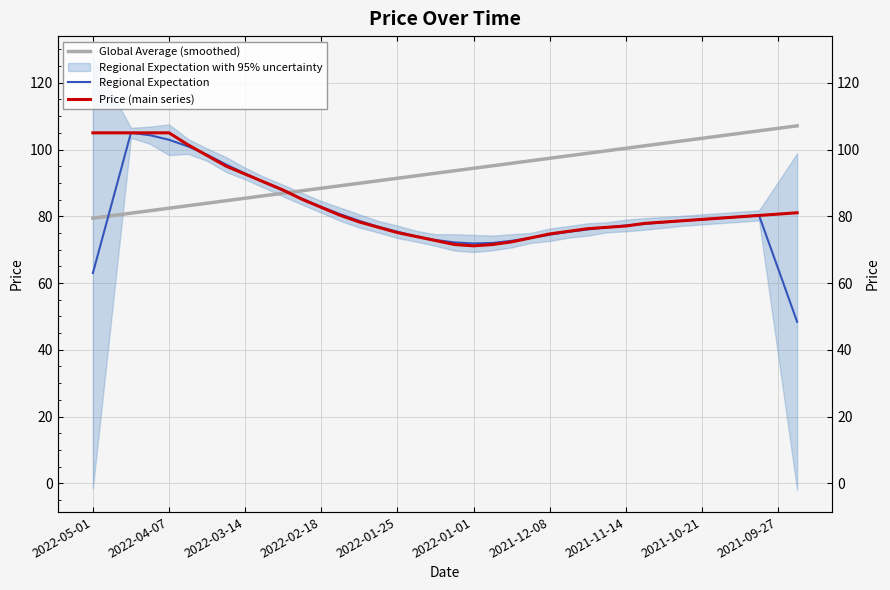

List the series in order of their overall mean, highest first.

Global Average (smoothed), Price (main series), Regional Expectation